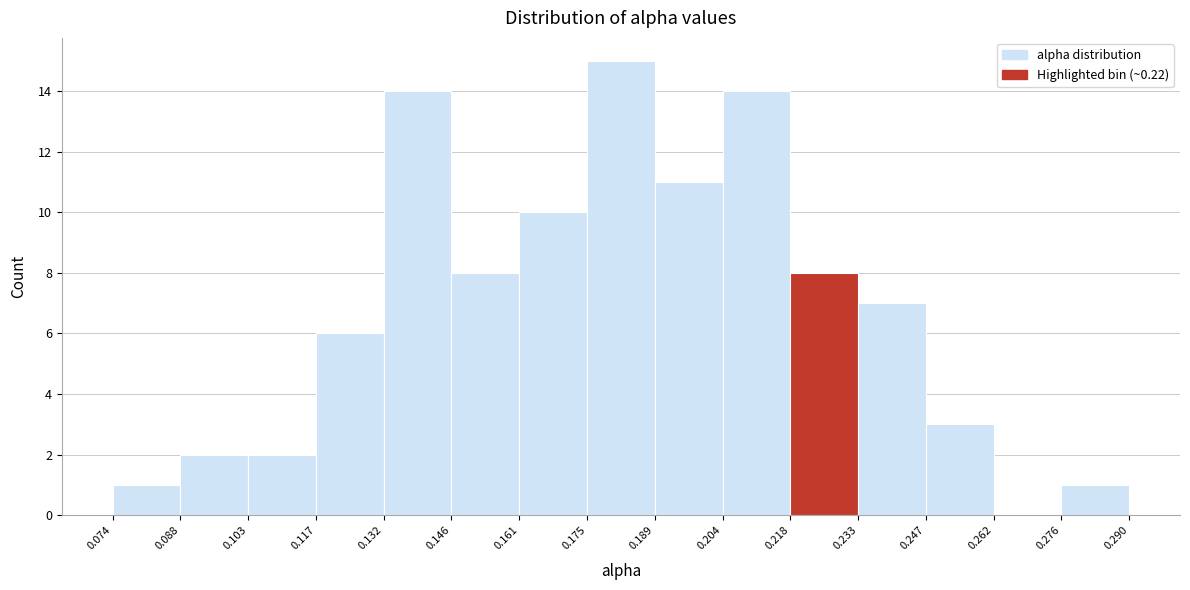

Reading left to right, transcribe this chart: for each bar, give the range it covers on the x-axis and its height. The values are not printed on the chart, so give them approximately, as read against the axis.

0.074 to 0.088: 1
0.088 to 0.103: 2
0.103 to 0.117: 2
0.117 to 0.132: 6
0.132 to 0.146: 14
0.146 to 0.161: 8
0.161 to 0.175: 10
0.175 to 0.189: 15
0.189 to 0.204: 11
0.204 to 0.218: 14
0.218 to 0.233: 8
0.233 to 0.247: 7
0.247 to 0.262: 3
0.262 to 0.276: 0
0.276 to 0.290: 1